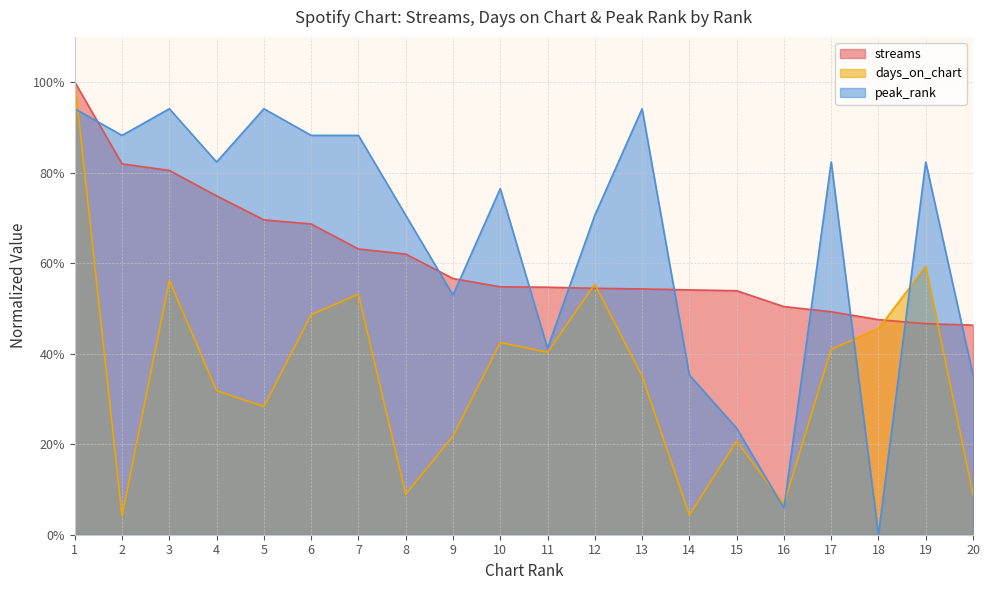

Where is the first local minimum for days_on_chart?

2